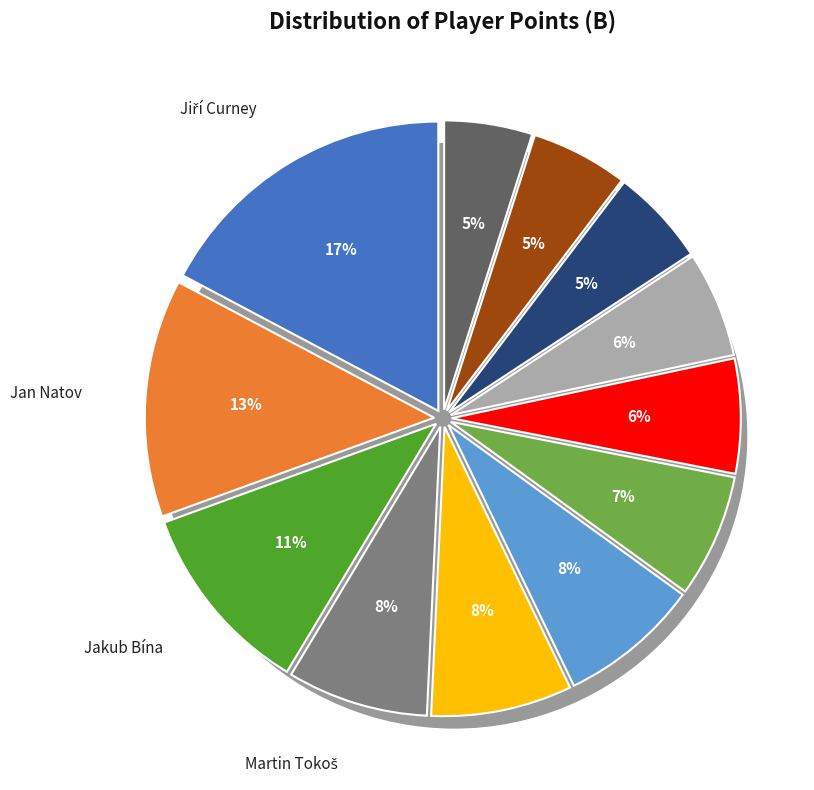

Approximately how many times larger is the value at Jiří Curney compared to Jakub Bína?

1.6